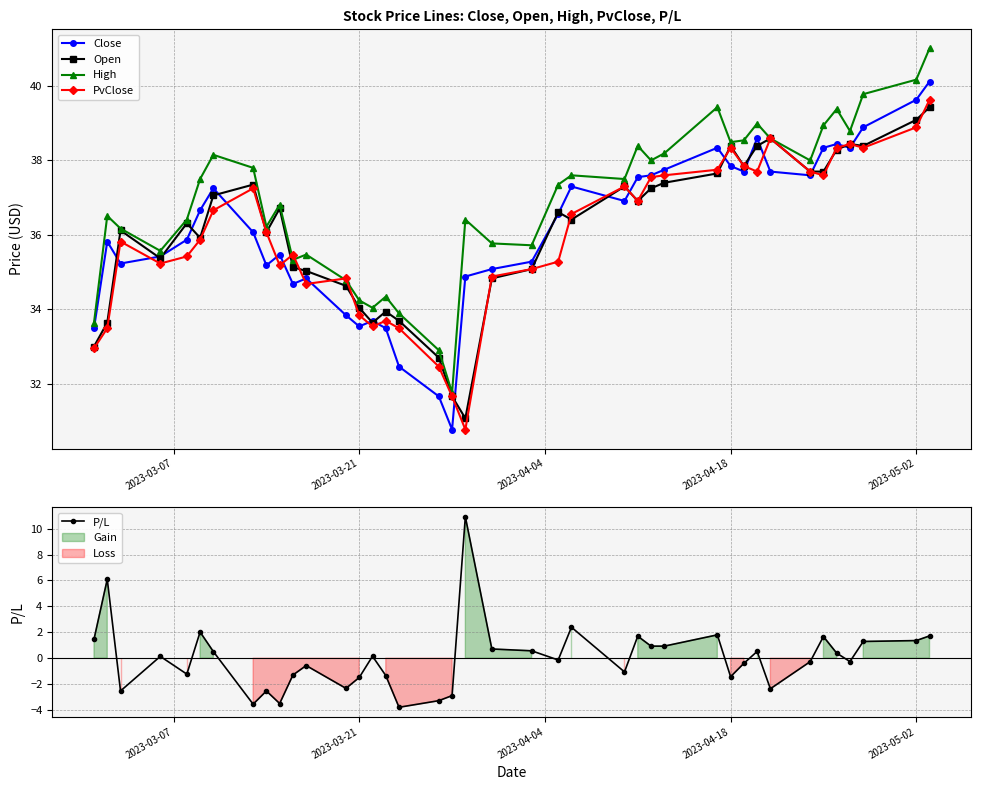

True or false: Close has more than 2 interior local peaks.

True